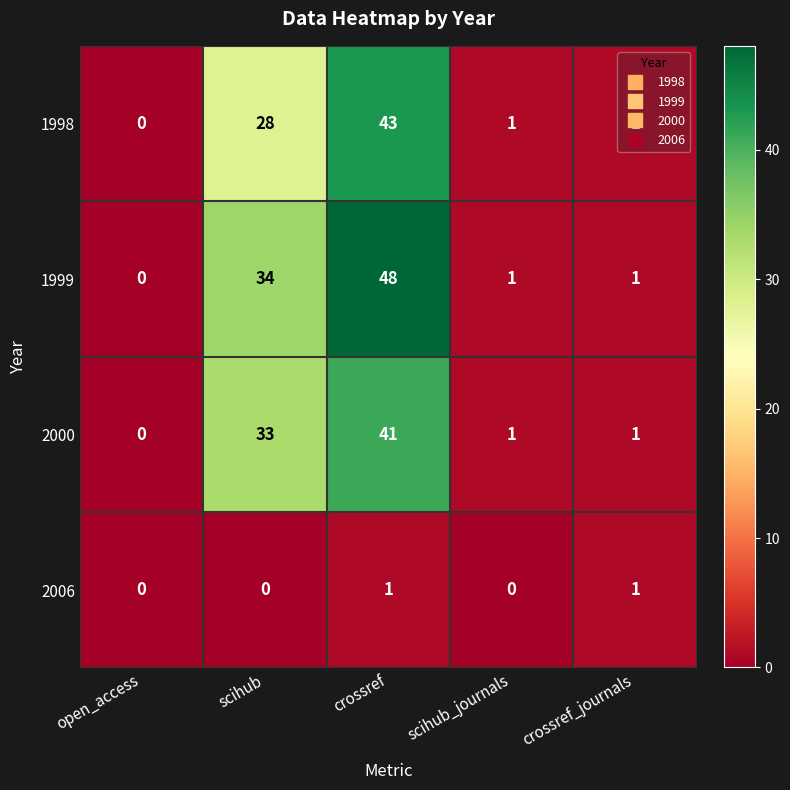

Which series changed the most between open_access and crossref?

1999